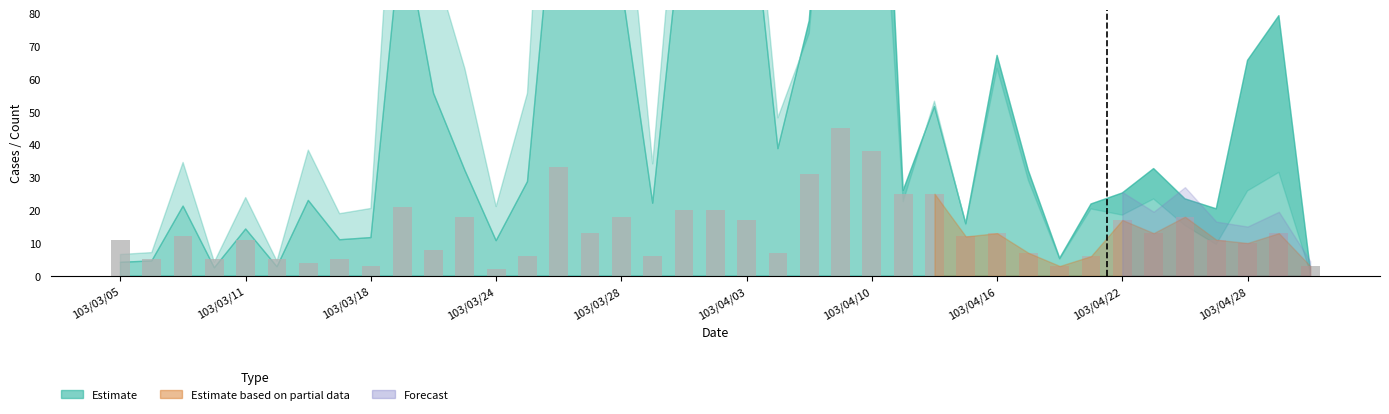

What is the difference between the maximum and minimum values?

43